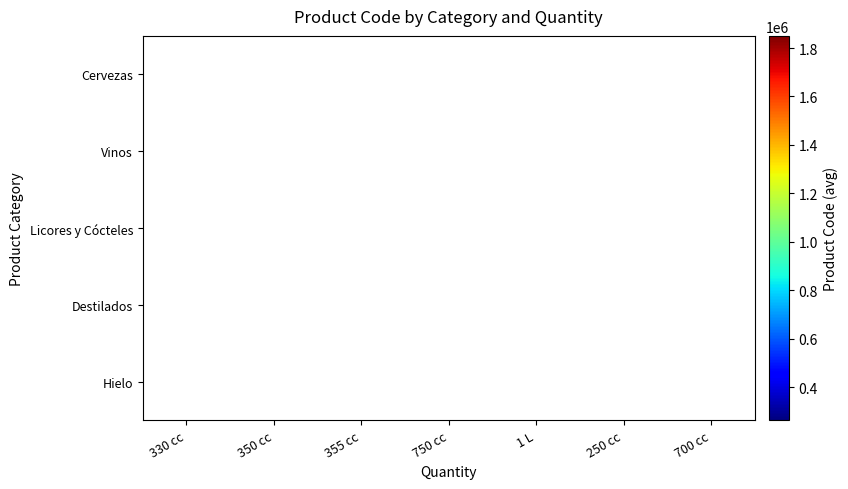

What is the smallest value displayed?

263481.0